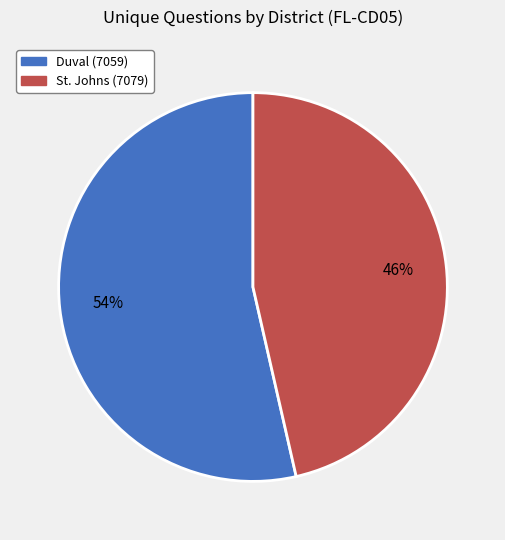

To the nearest percent, what percentage of the pie is Duval (7059)?

54%